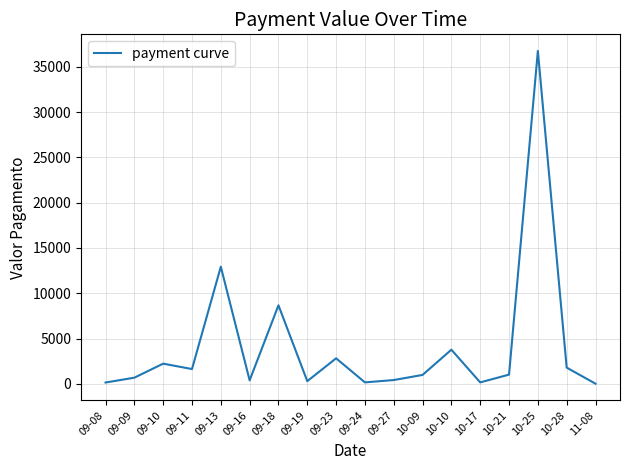

The value at 09-23 is 2817.0. True or false?

True